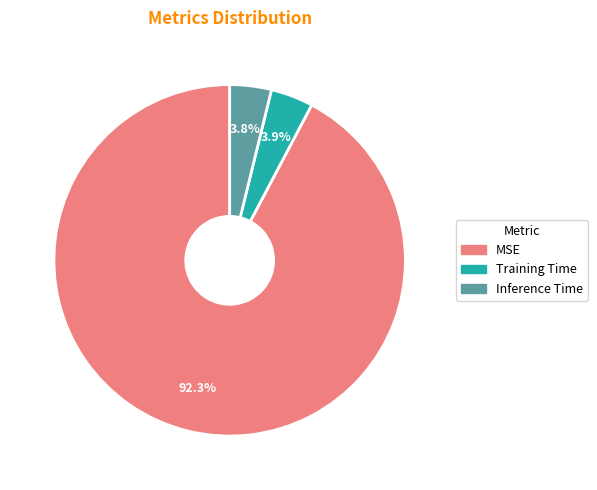

Is there a majority slice in this chart?

Yes